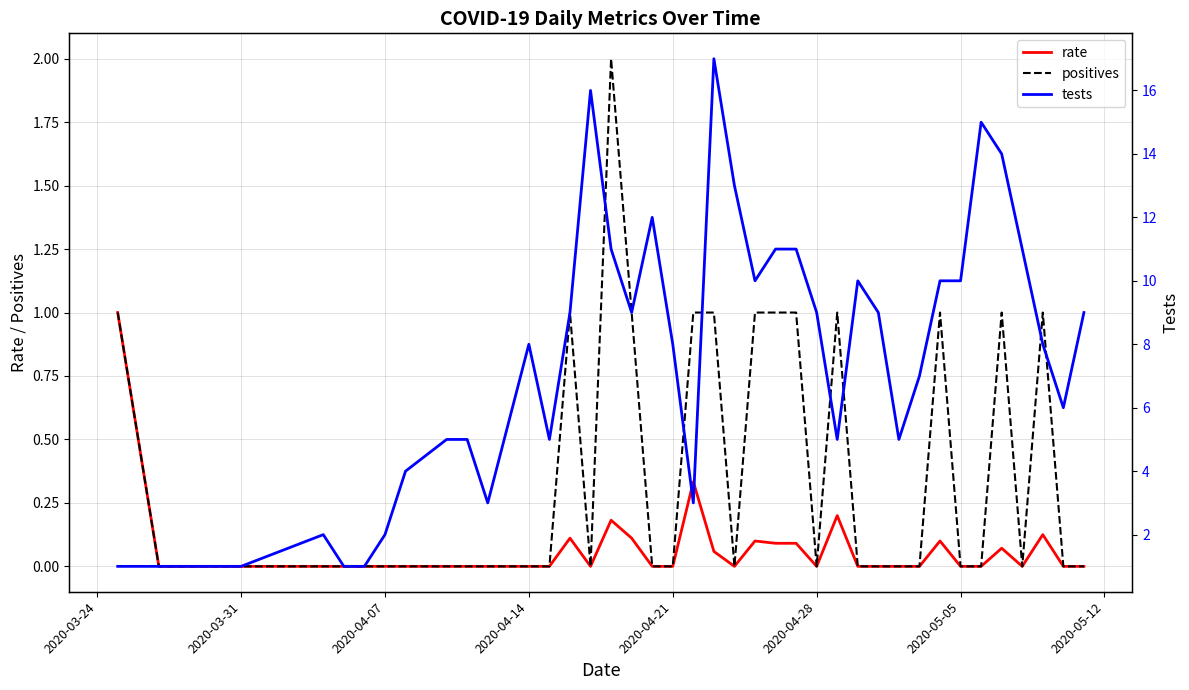

Reading left to right, list all the values displayed in this chart.

rate: 1.0	0.0	0.0	0.0	0.0	0.0	0.0	0.0	0.0	0.0	0.0	0.0	0.0	0.0	0.1	0.0	0.2	0.1	0.0	0.0	0.3	0.1	0.0	0.1	0.1	0.1	0.0	0.2	0.0	0.0	0.0	0.0	0.1	0.0	0.0	0.1	0.0	0.1	0.0	0.0
positives: 1.0	0.0	0.0	0.0	0.0	0.0	0.0	0.0	0.0	0.0	0.0	0.0	0.0	0.0	1.0	0.0	2.0	1.0	0.0	0.0	1.0	1.0	0.0	1.0	1.0	1.0	0.0	1.0	0.0	0.0	0.0	0.0	1.0	0.0	0.0	1.0	0.0	1.0	0.0	0.0
tests: 1.0	1.0	1.0	1.0	2.0	1.0	1.0	2.0	4.0	5.0	5.0	3.0	8.0	5.0	9.0	16.0	11.0	9.0	12.0	8.0	3.0	17.0	13.0	10.0	11.0	11.0	9.0	5.0	10.0	9.0	5.0	7.0	10.0	10.0	15.0	14.0	11.0	8.0	6.0	9.0